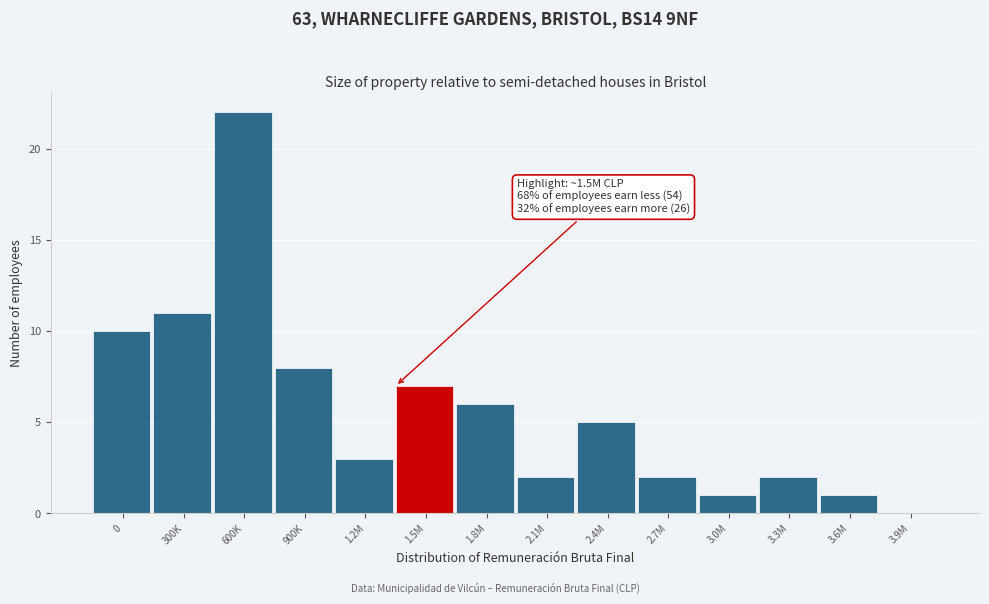

Reading right to left, what are all the values shown in this chart?

3.9M=0	3.6M=1	3.3M=2	3.0M=1	2.7M=2	2.4M=5	2.1M=2	1.8M=6	1.5M=7	1.2M=3	900K=8	600K=22	300K=11	0=10